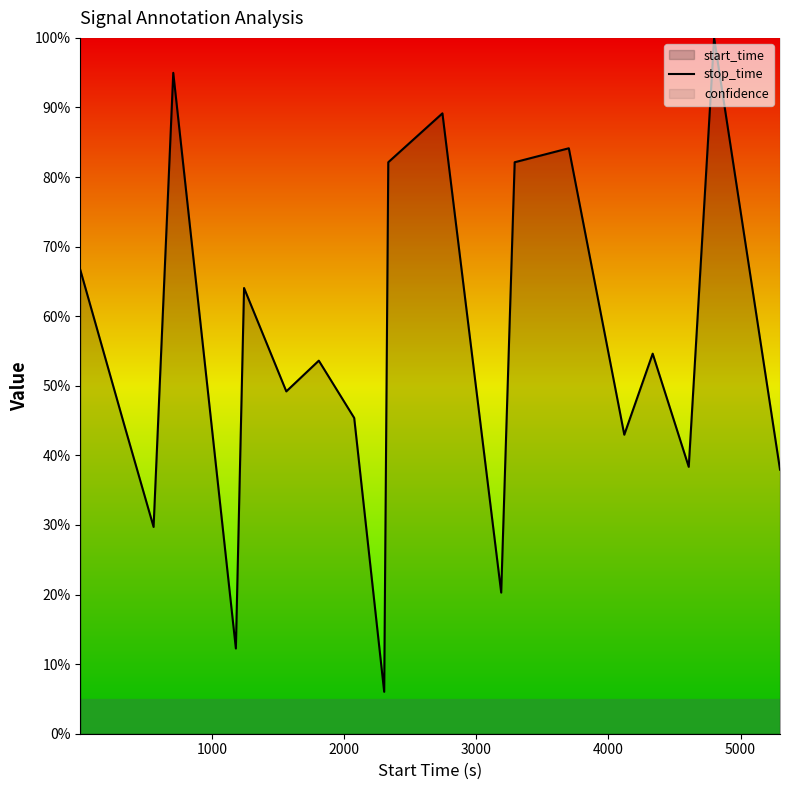

What is the highest value of the stop_time series?

100.0